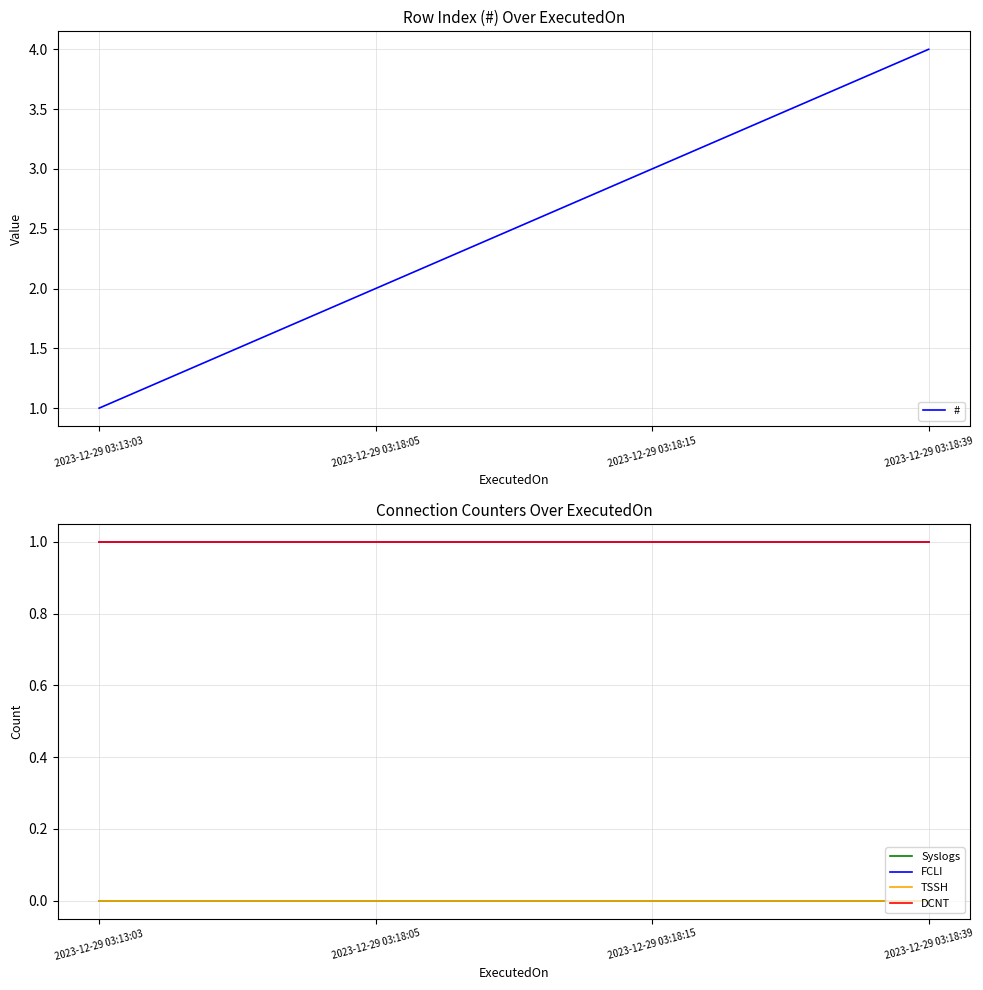

True or false: FCLI has more than 2 interior local peaks.

False